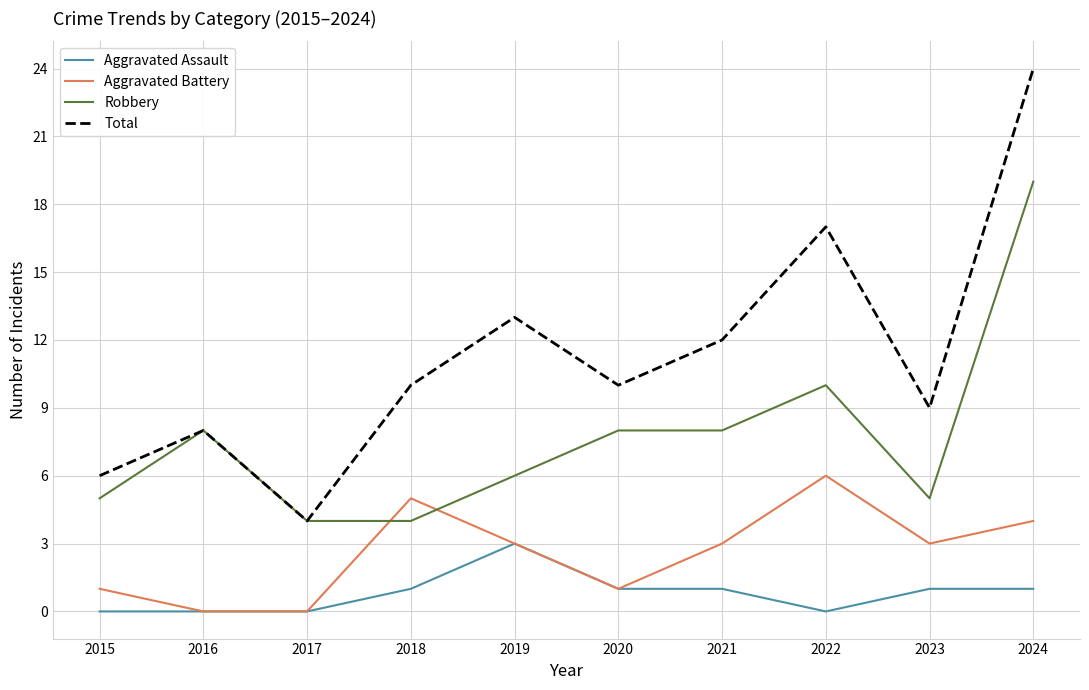

At which label is Robbery closest to 11?

2022